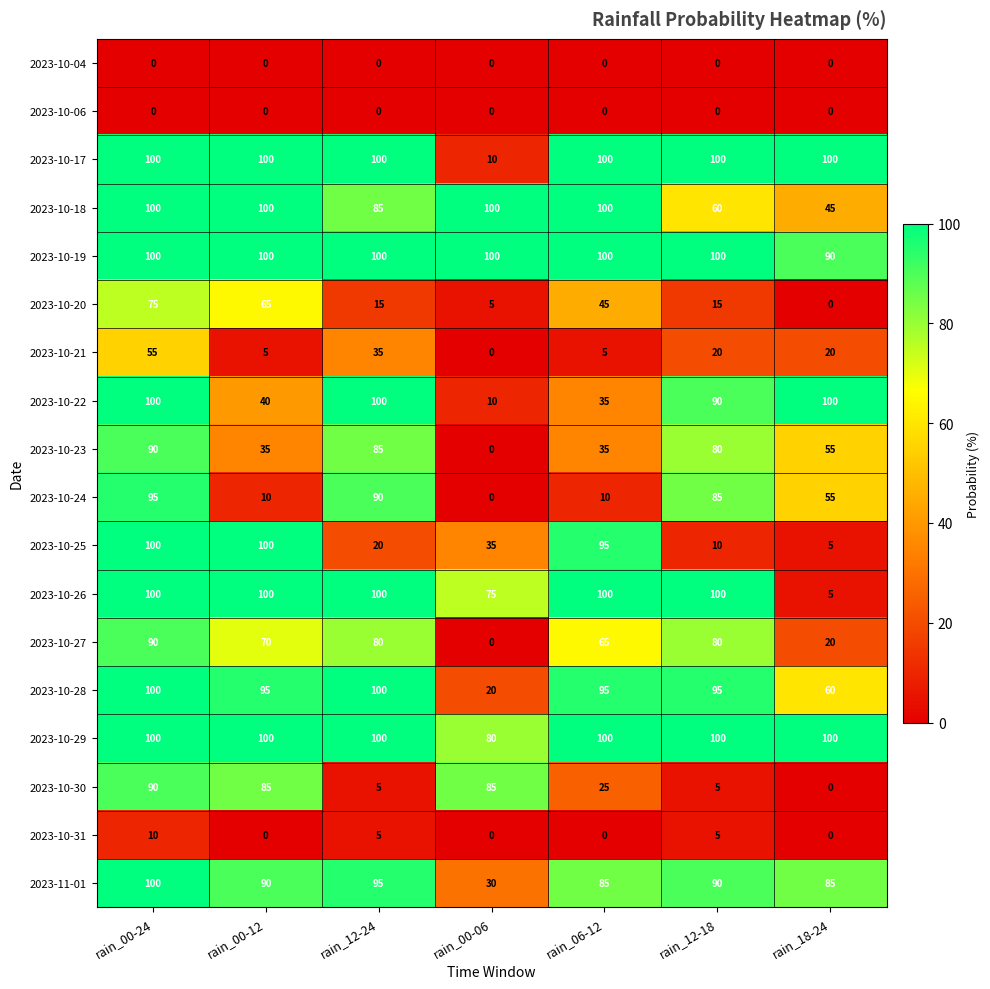

What is the spread (max minus min) of values at rain_00-24?

100